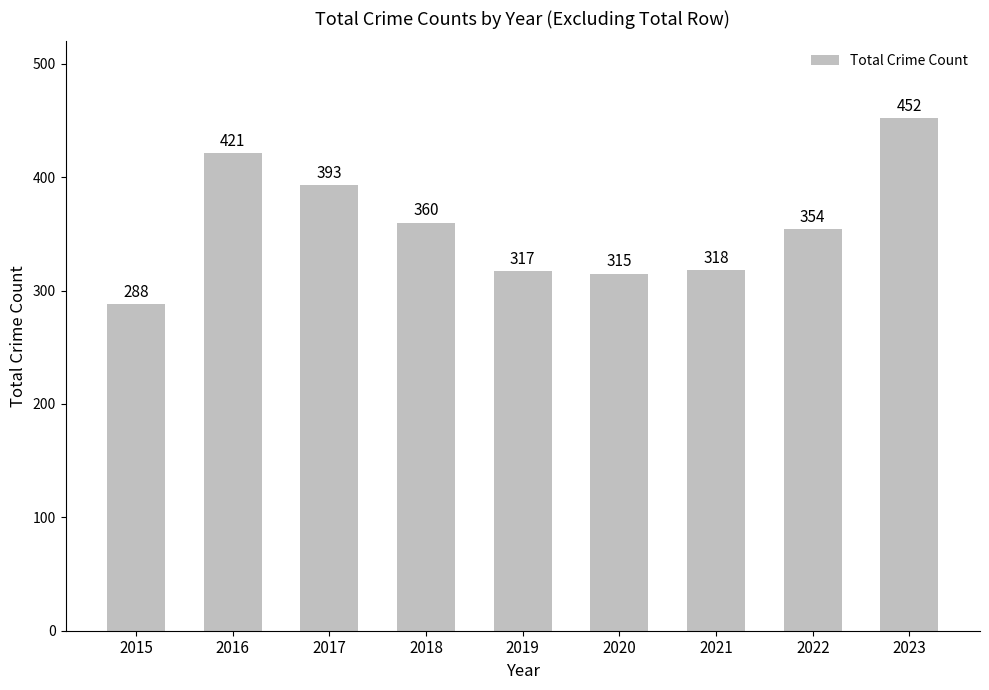

At which category does the chart reach its peak across all series?

2023